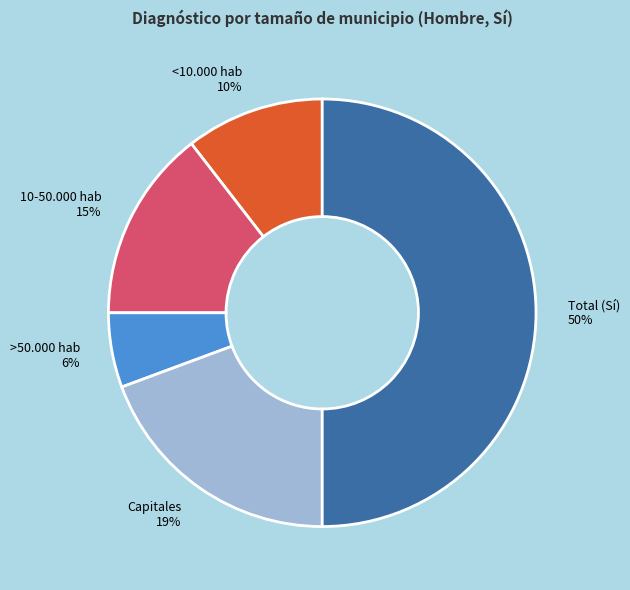

To the nearest percent, what is the combined percentage of Total (Sí) and >50.000 hab?

56%